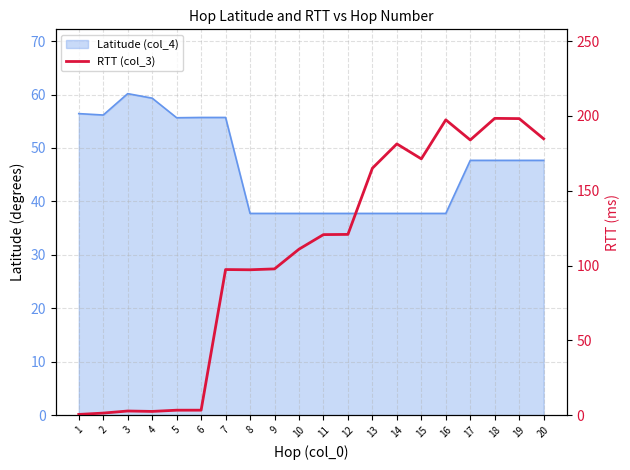

What is the minimum value shown in the chart?

0.5